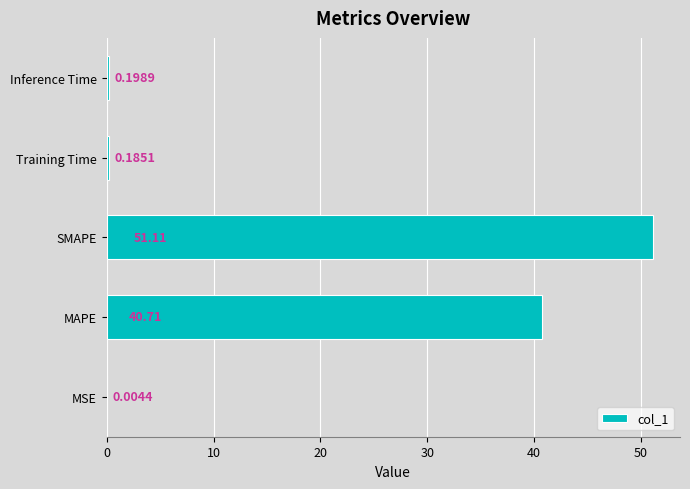

Which has a higher value, Inference Time or SMAPE?

SMAPE